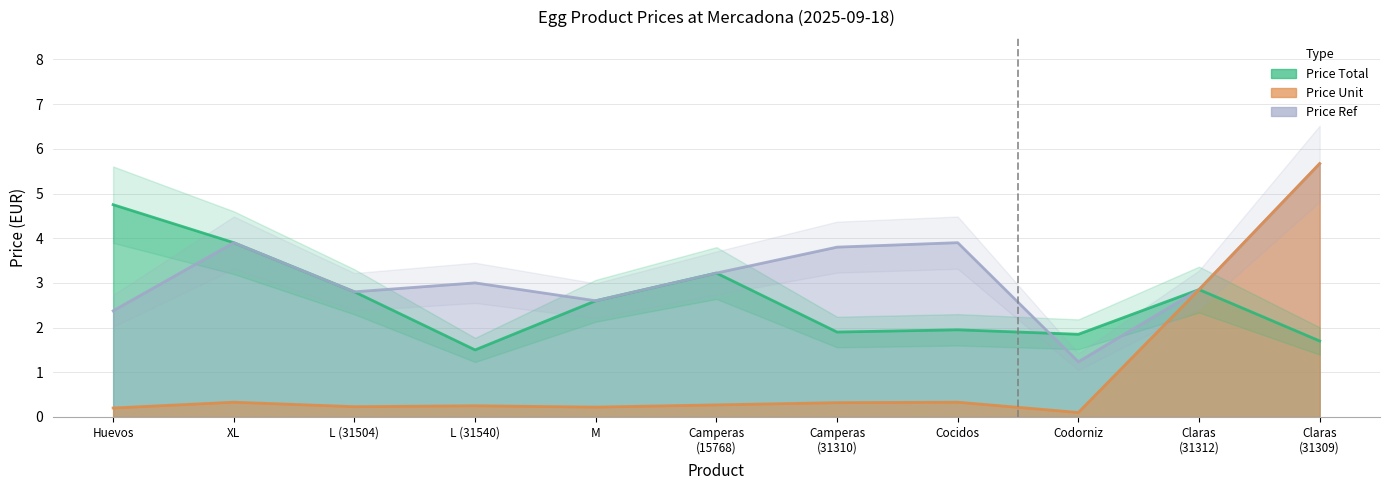

Is it true that price_unit equals 10.0 at Claras (31309)?

False